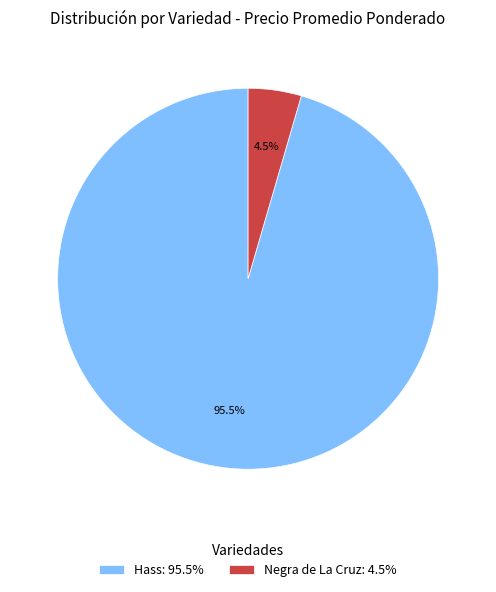

Combined, what portion of the pie is Hass: 95.5% and Negra de La Cruz: 4.5%?

100.0%